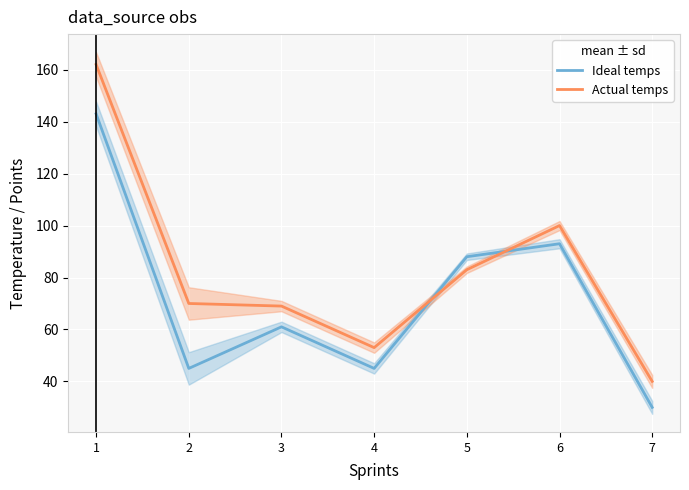

Rank the categories by Actual temps value from highest to lowest.

1, 6, 5, 2, 3, 4, 7